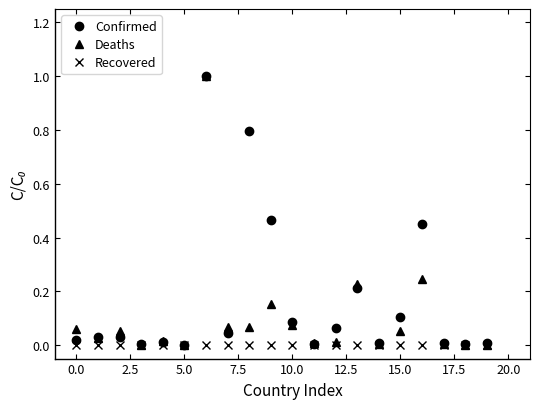

In Deaths, how many points are lower than both neighbors (excluding endpoints)?

6